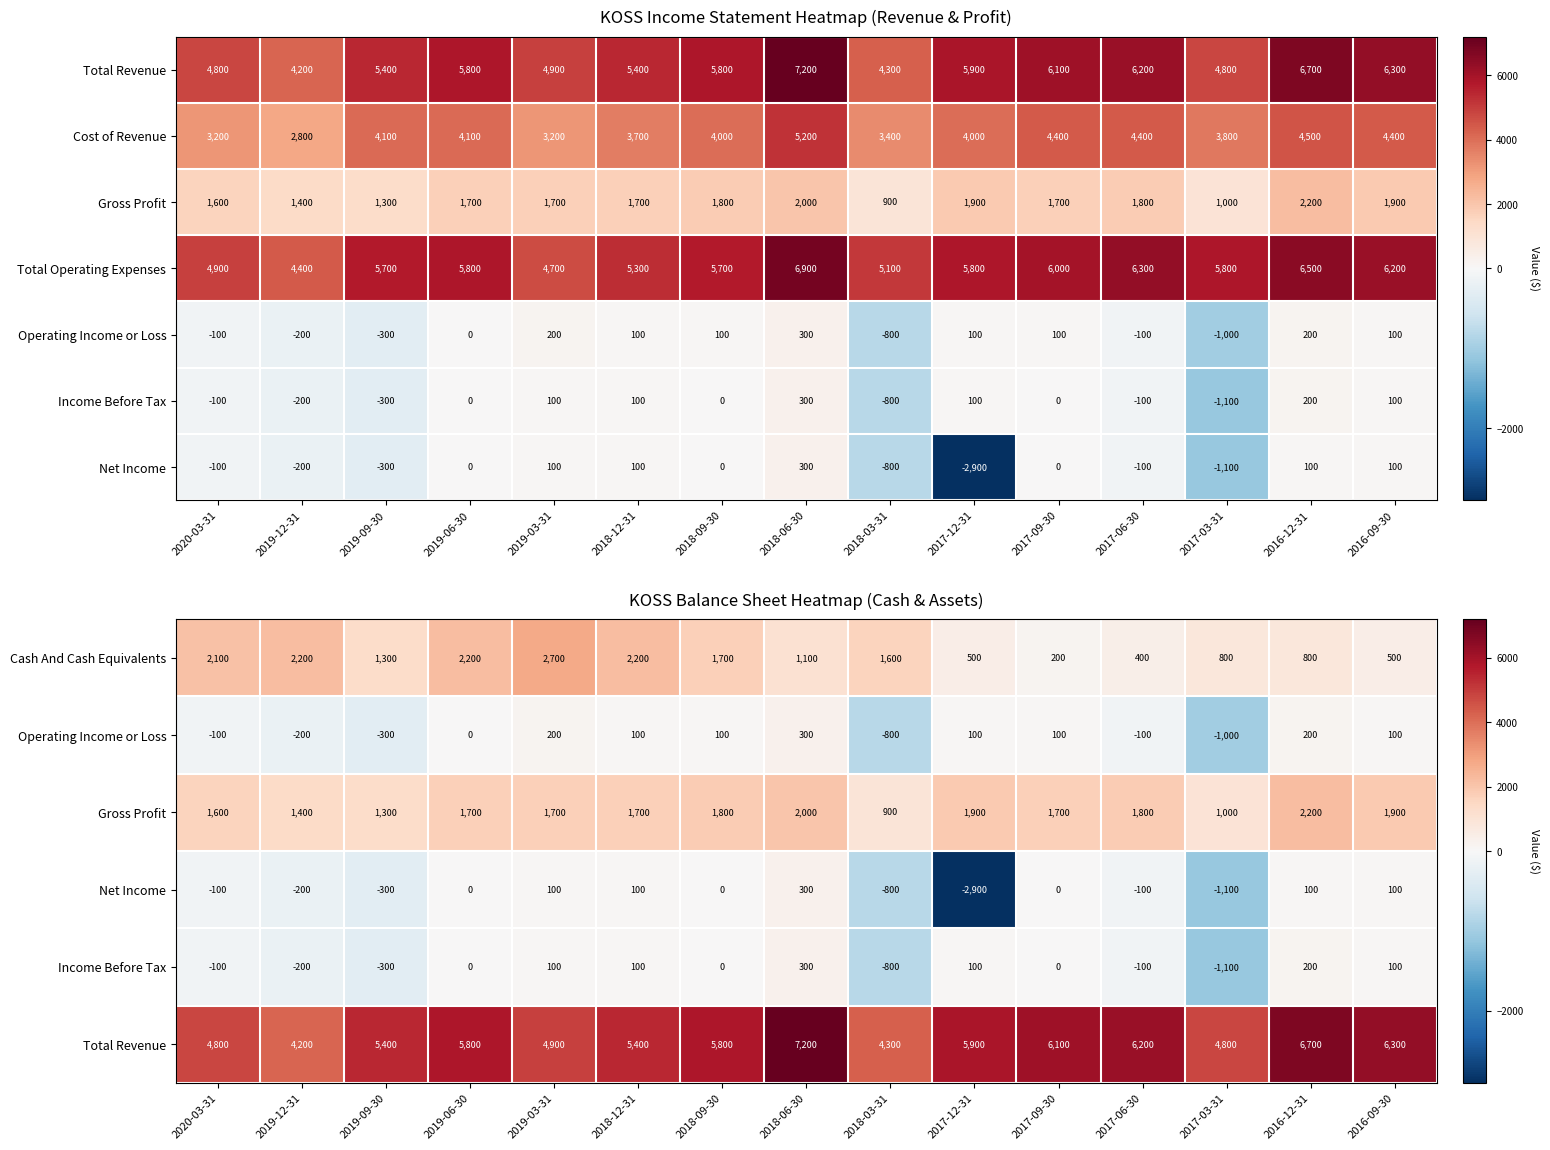

Read the Cash And Cash Equivalents value at 2020-03-31.

2100